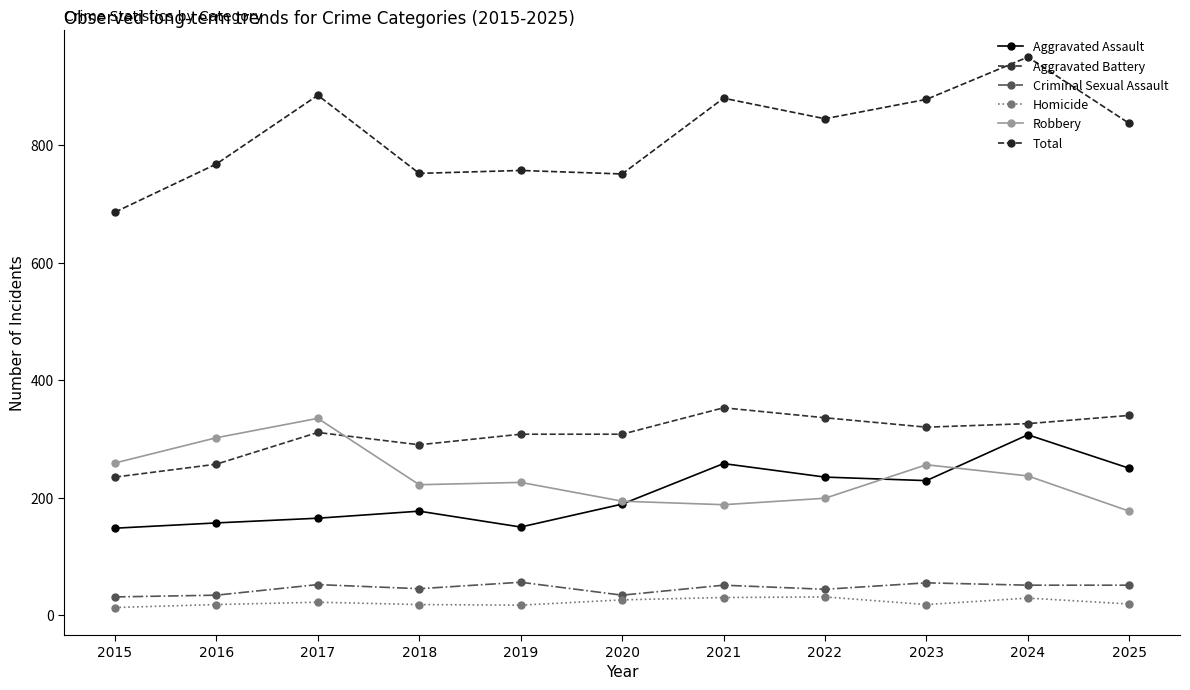

How many lines are shown in the chart?

6